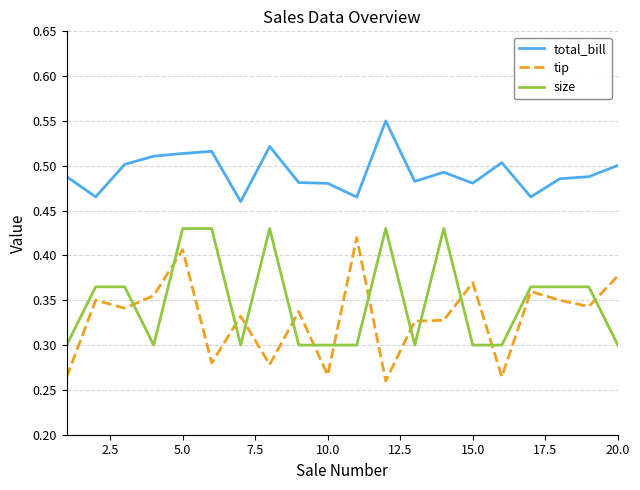

Which series has the widest spread of values?

tip